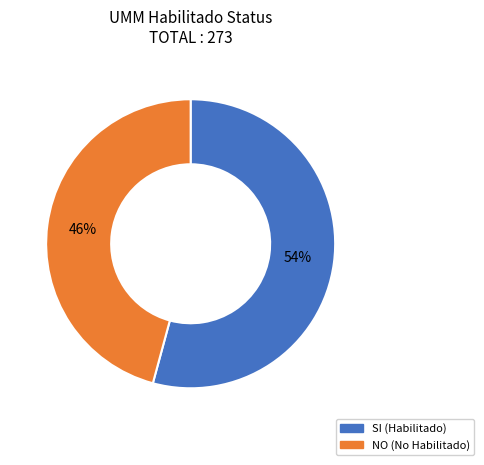

To the nearest percent, what is the difference between the largest and smallest slice percentages?

8%